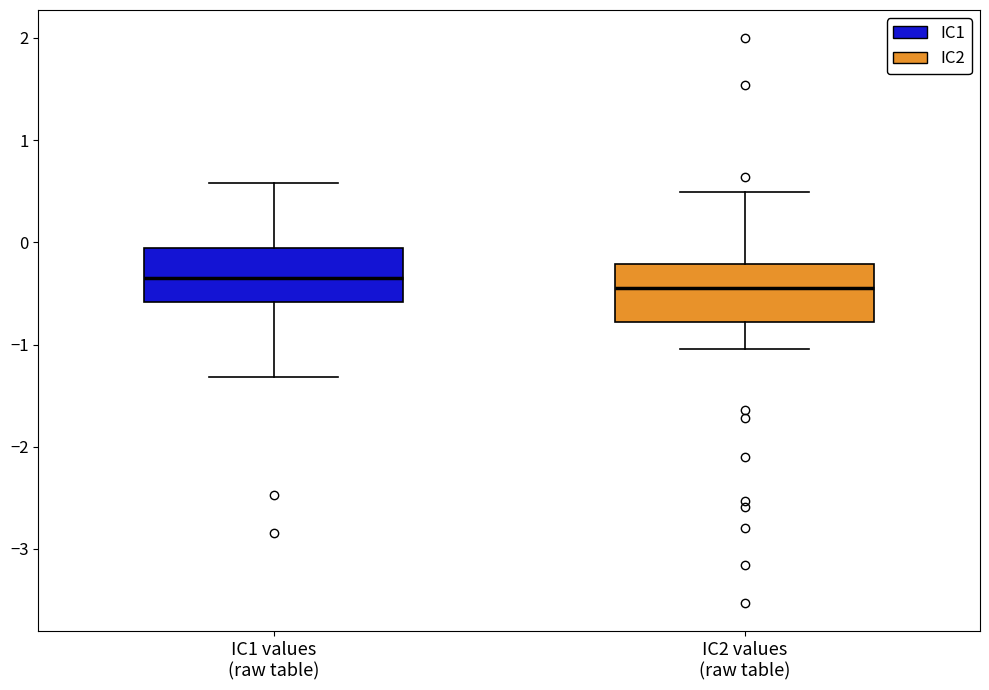

Reading left to right, read every box against the y-axis: the position of its median line, the range the box covers, and the ends of its whiskers. The values are not printed on the chart, so give them approximately, as read against the axis.

IC1 values (raw table): median -0.3, box -0.6 to -0.1, whiskers -1.3 to 0.6
IC2 values (raw table): median -0.4, box -0.8 to -0.2, whiskers -1.0 to 0.5